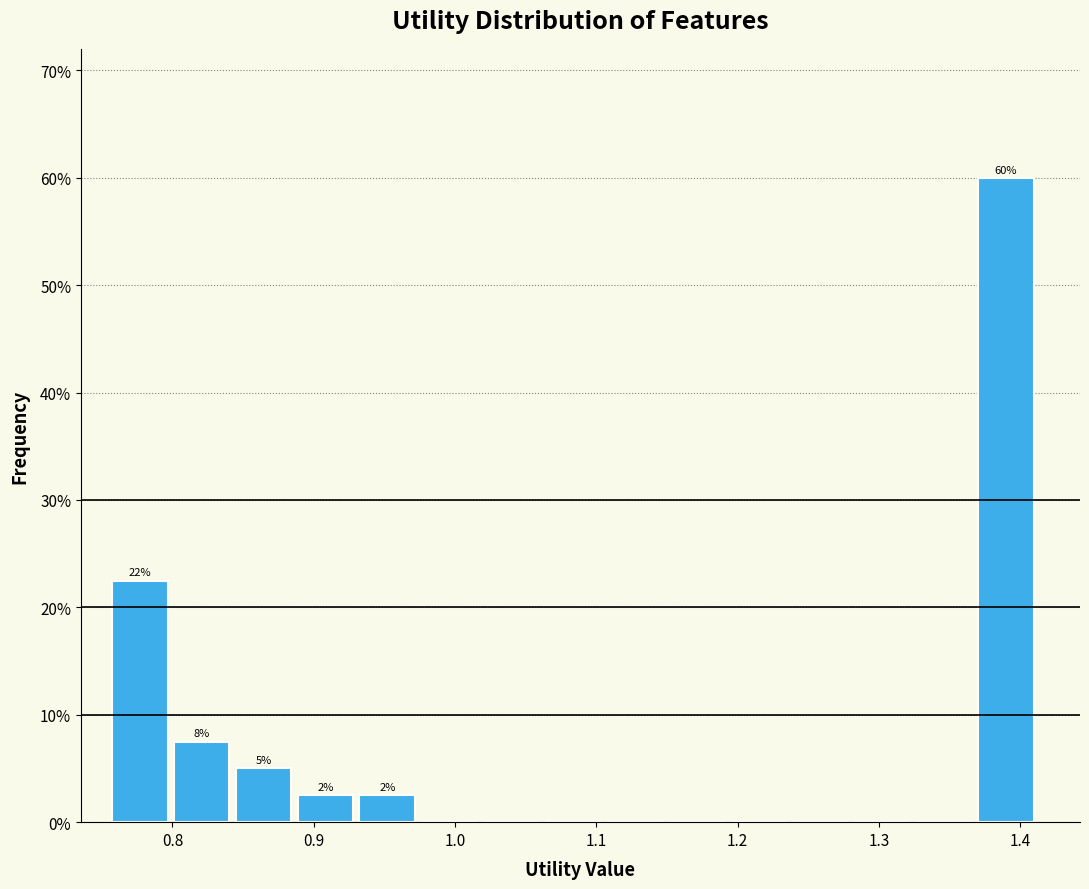

Which range on the x-axis has the tallest bar?

1.37 to 1.41